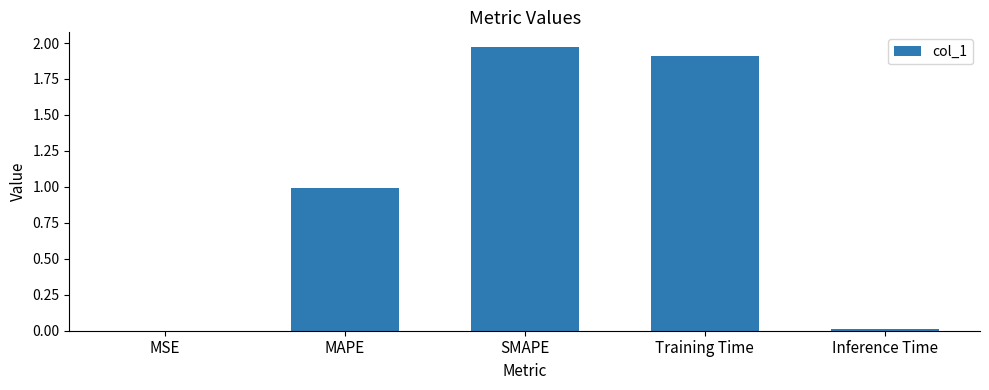

The value at MAPE is 0.4. True or false?

False